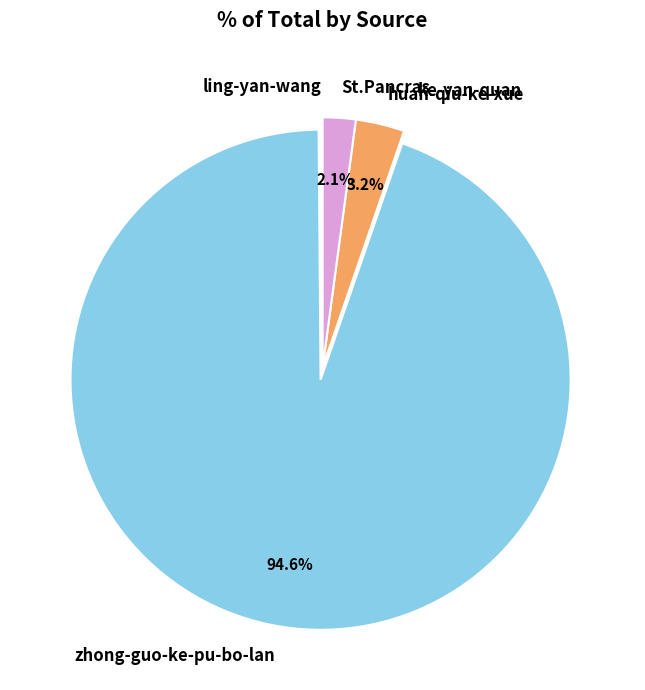

Which category has the biggest portion of the pie?

zhong-guo-ke-pu-bo-lan